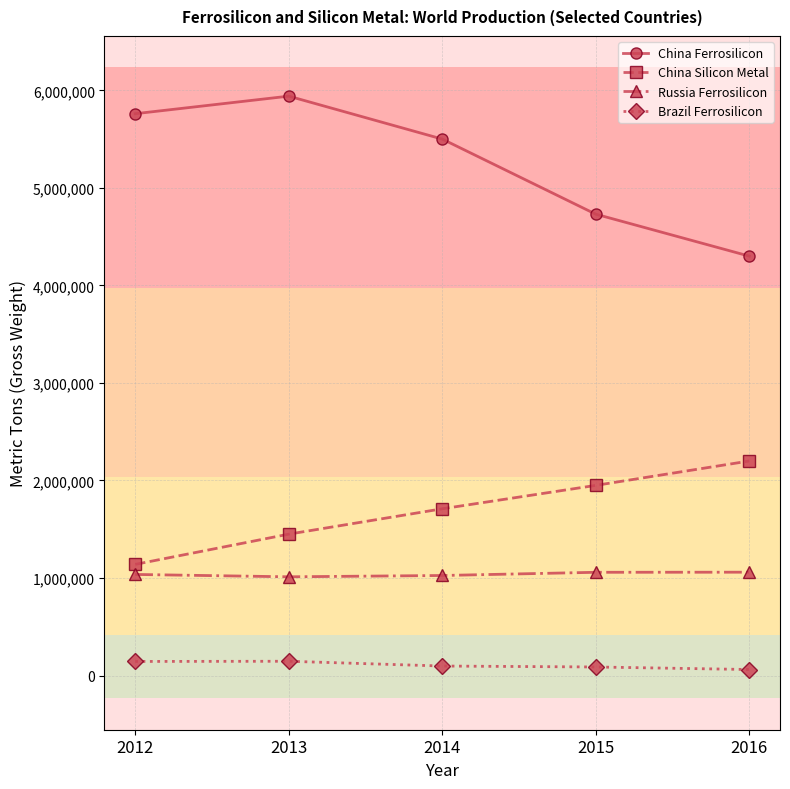

What is the value of the China Silicon Metal point at the 1st from the left?

1140000